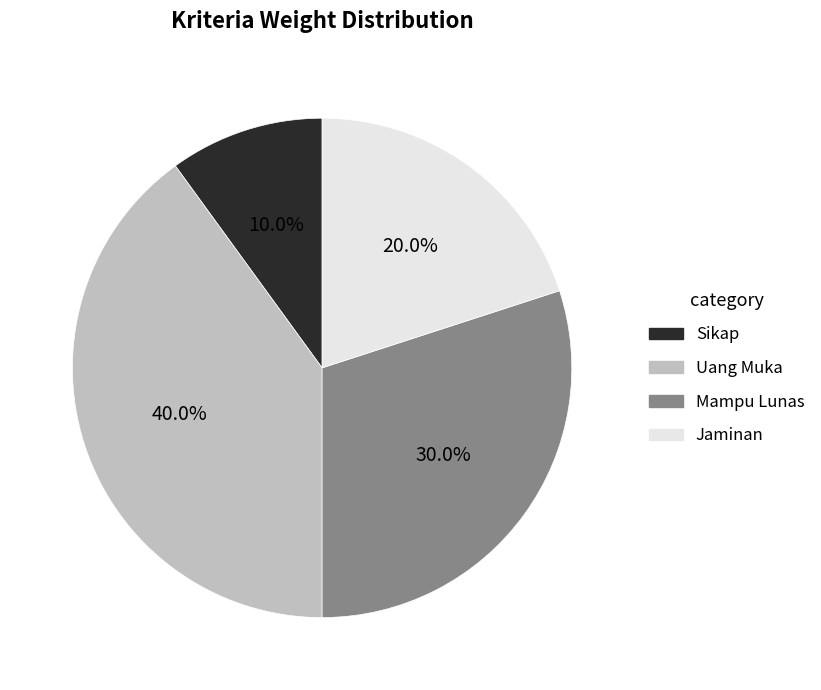

To the nearest percent, what portion does Mampu Lunas represent?

30%